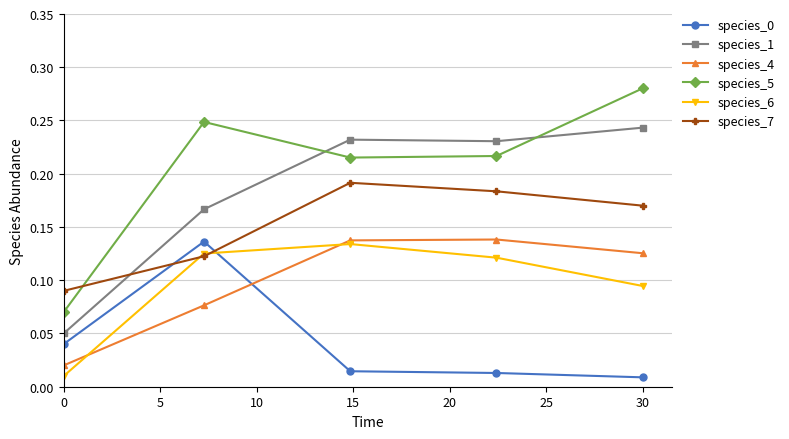

At how many categories does at least one series exceed 0?

5